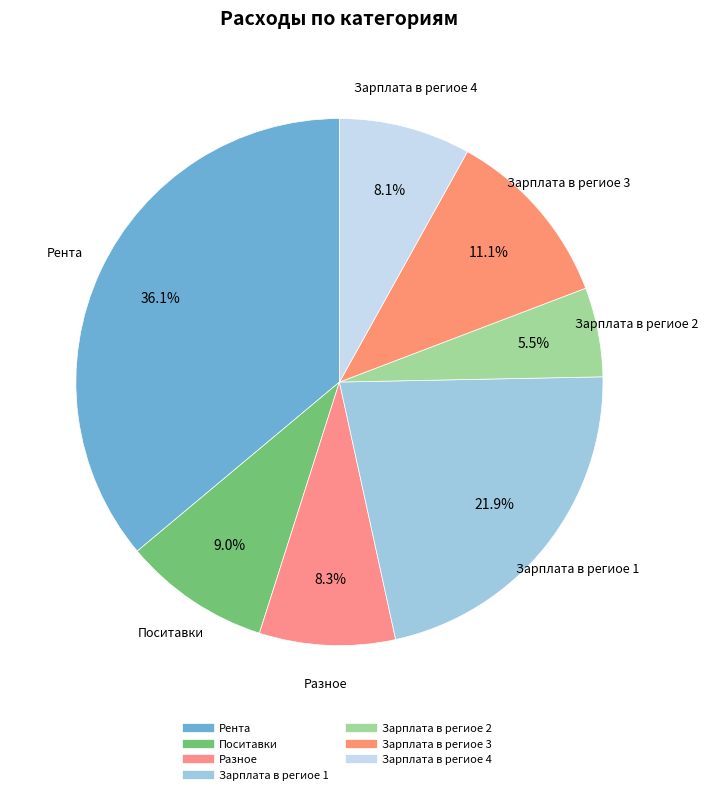

The Поситавки slice represents 9% of the pie. True or false?

True